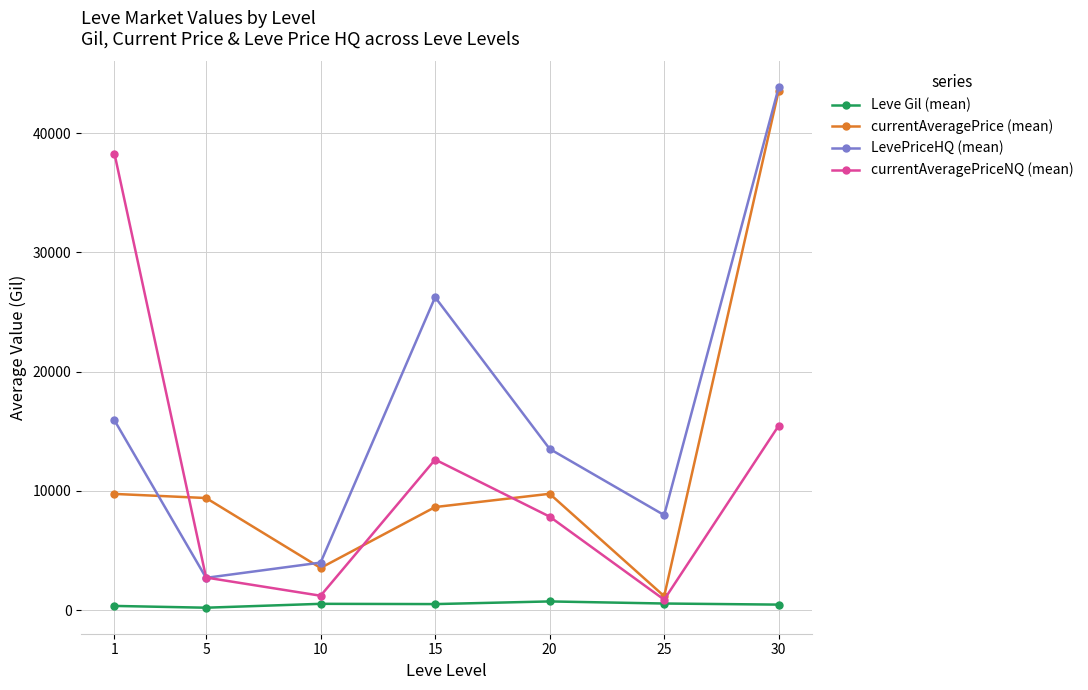

The value of currentAveragePriceNQ (mean) at 15 is 12623. True or false?

True